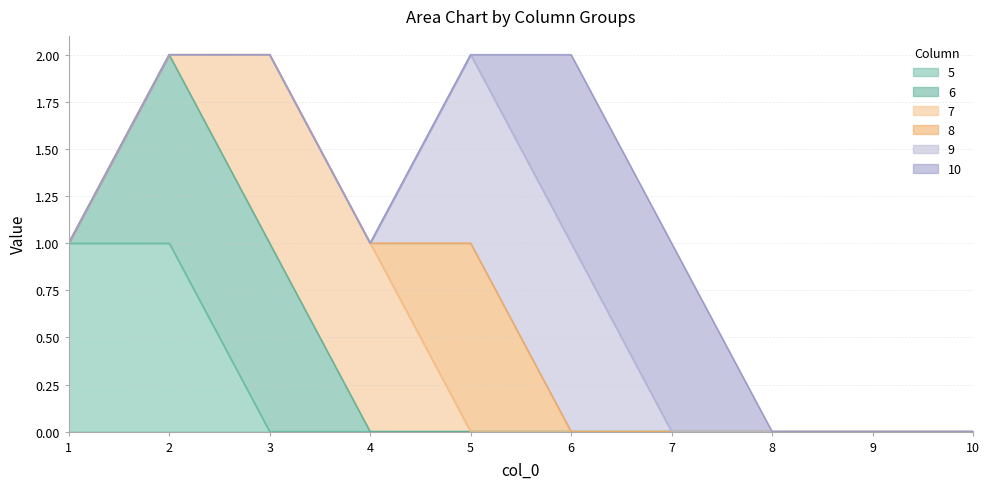

What are all the series names shown in the legend?

5, 6, 7, 8, 9, 10